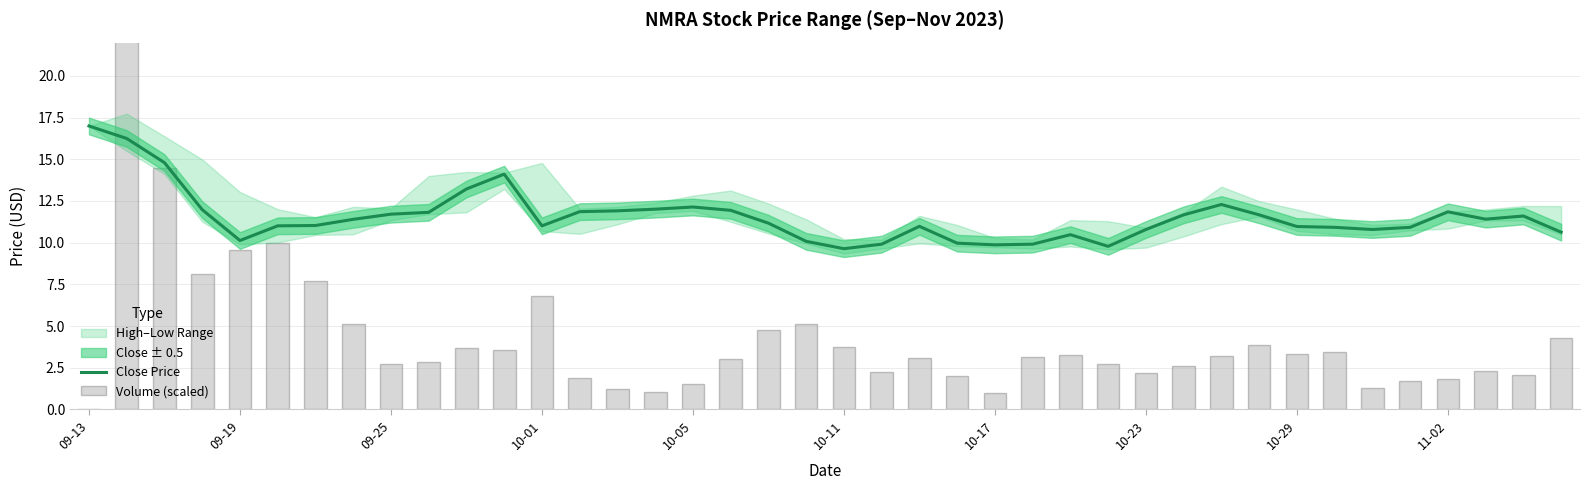

At 10-01, list the series in order from largest to smallest.

Close Price, Volume (scaled)